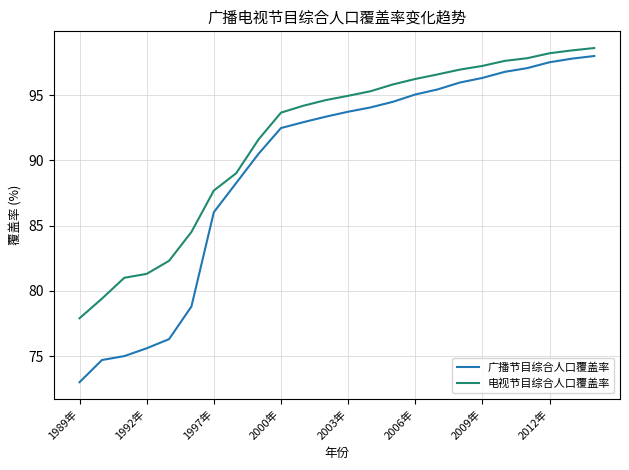

What is the smallest value displayed?

73.0